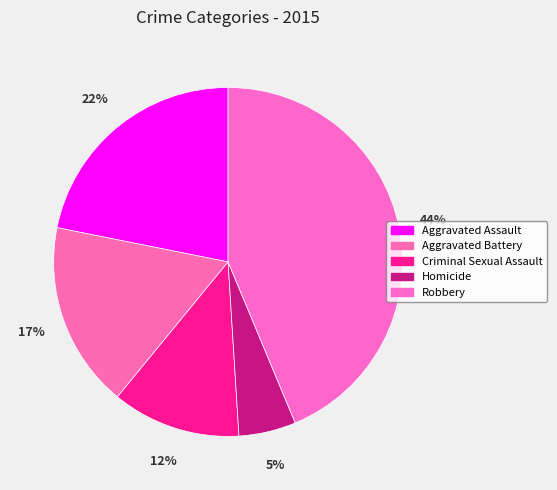

To the nearest percent, what is the average slice percentage?

20%